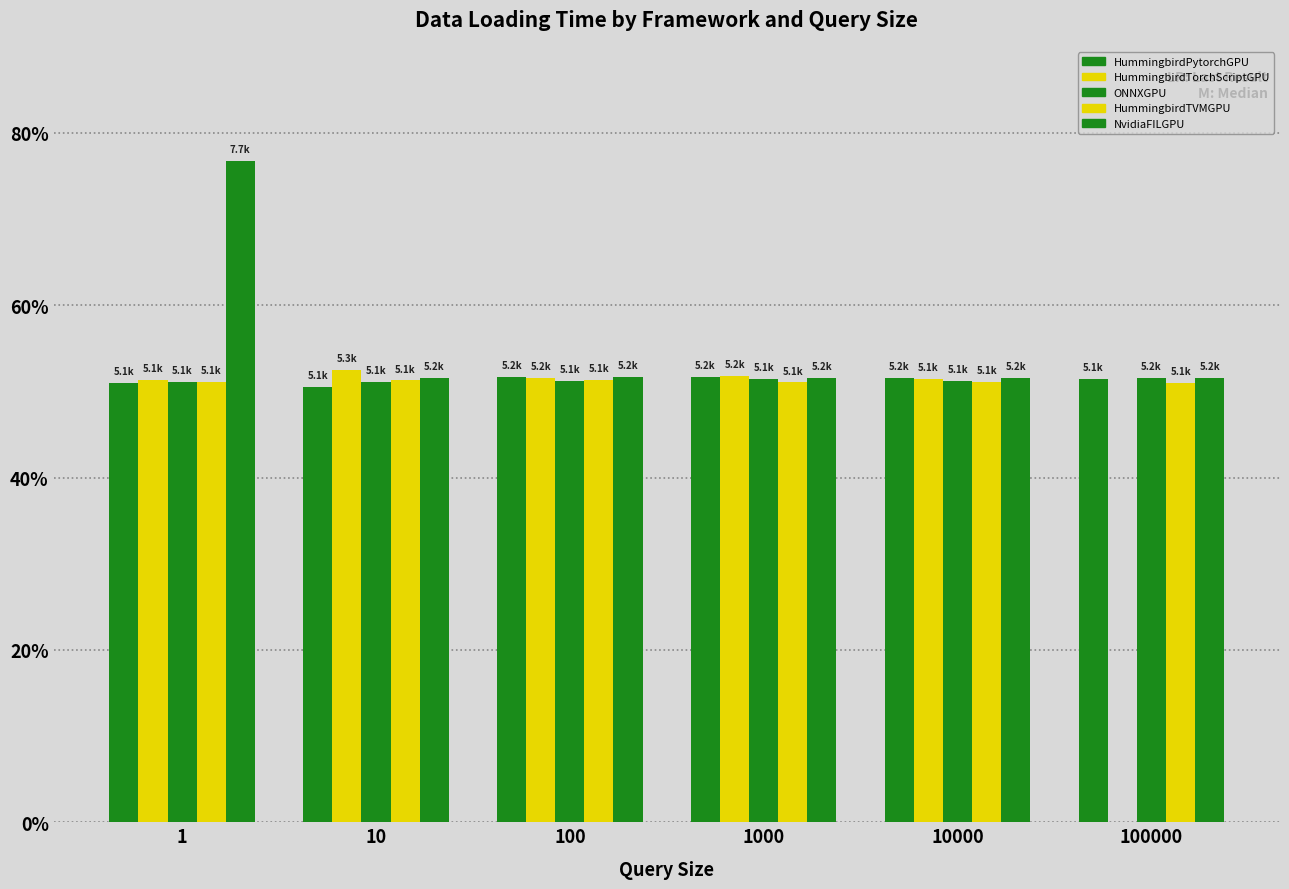

Does the chart contain stacked bars?

No